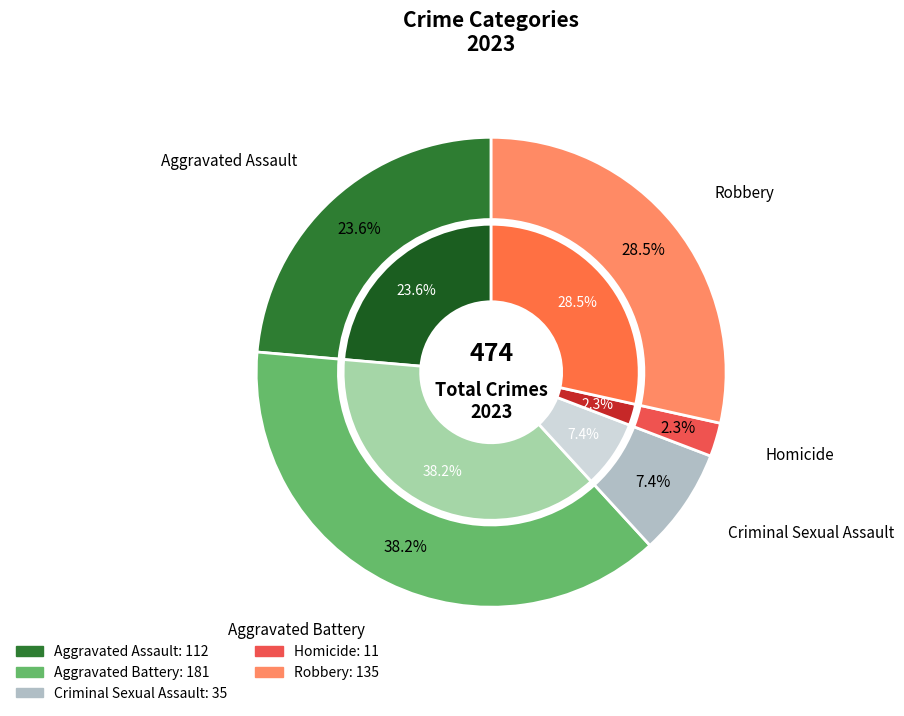

Which slice is the largest?

Aggravated Battery